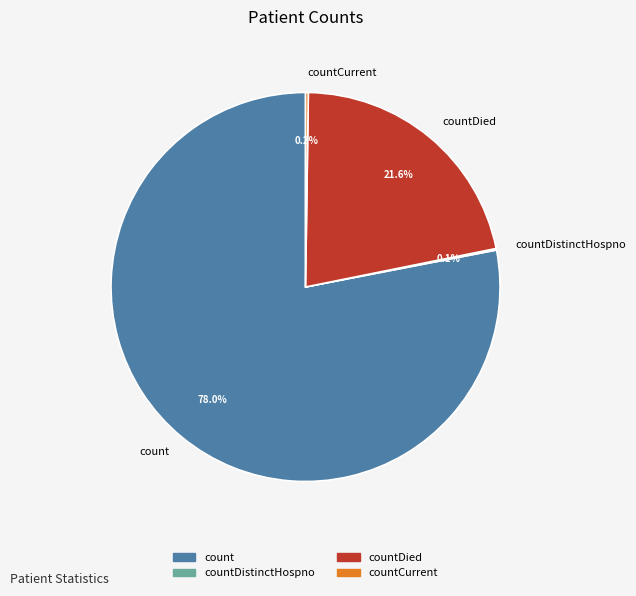

Which has a higher value, count or countDied?

count